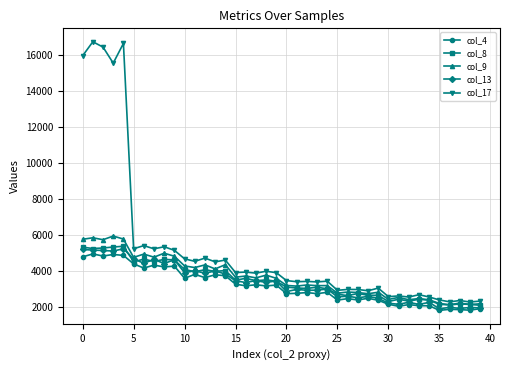

Which series has the largest range (max minus min)?

col_17